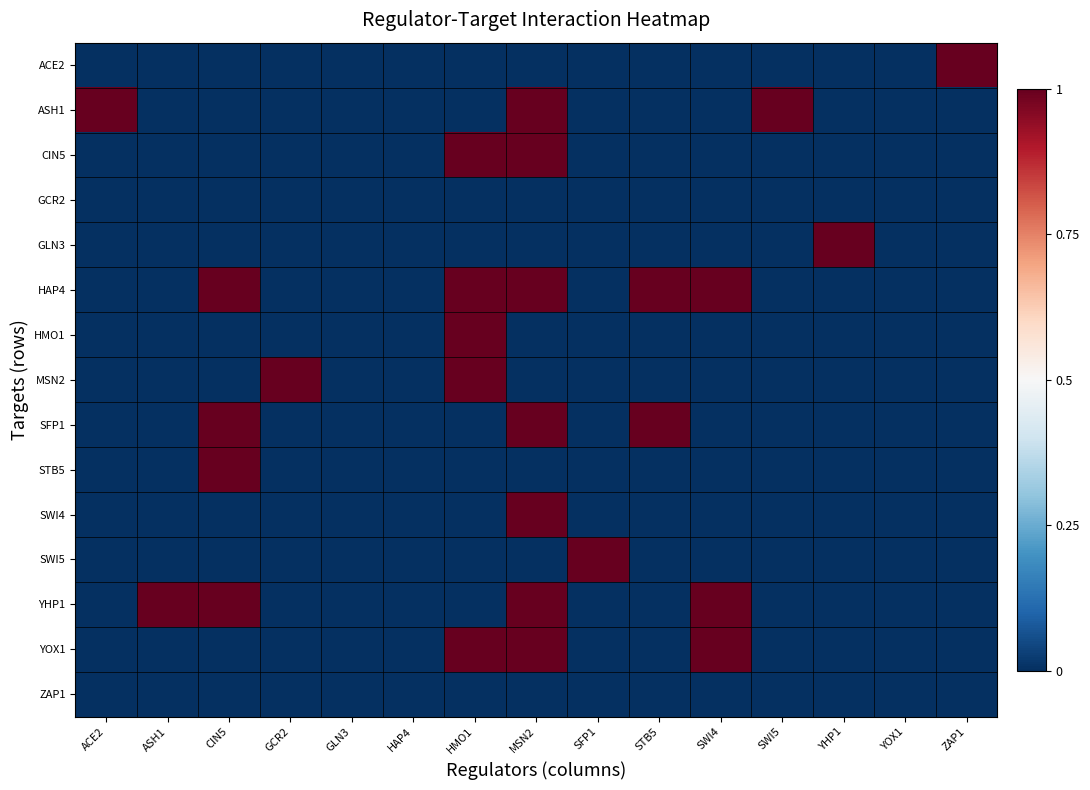

What is the maximum value shown in the chart?

1